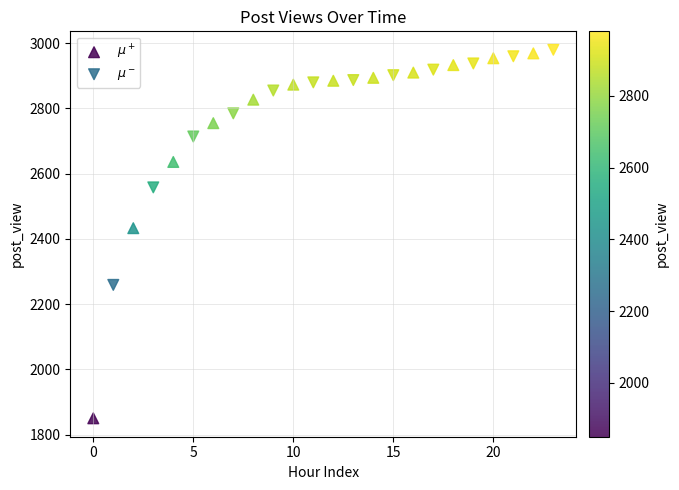

Which series contains the highest Y value?

$\mu^-$